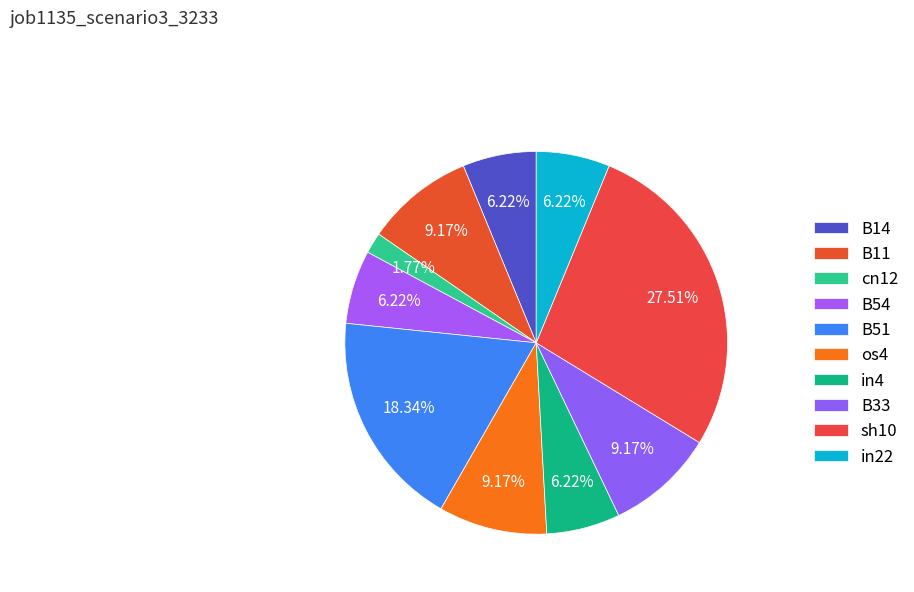

Do B54 and os4 together represent more than half of the pie?

No